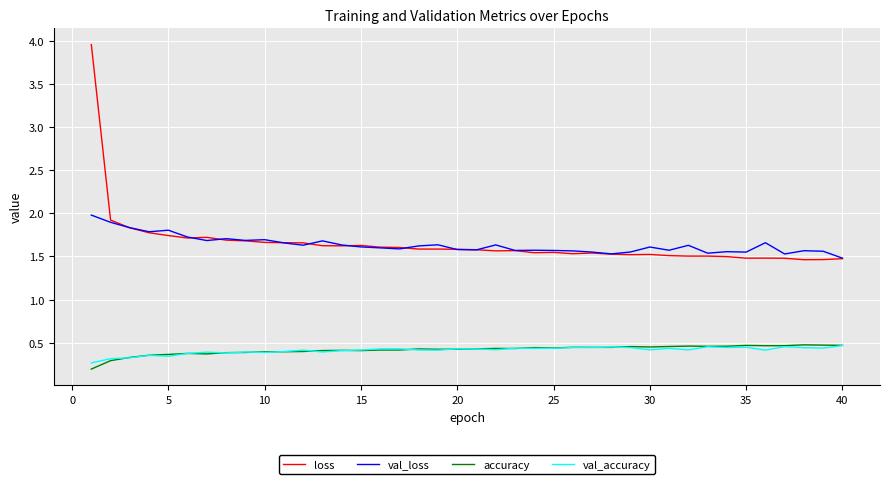

What is the highest value of the val_loss series?

2.0